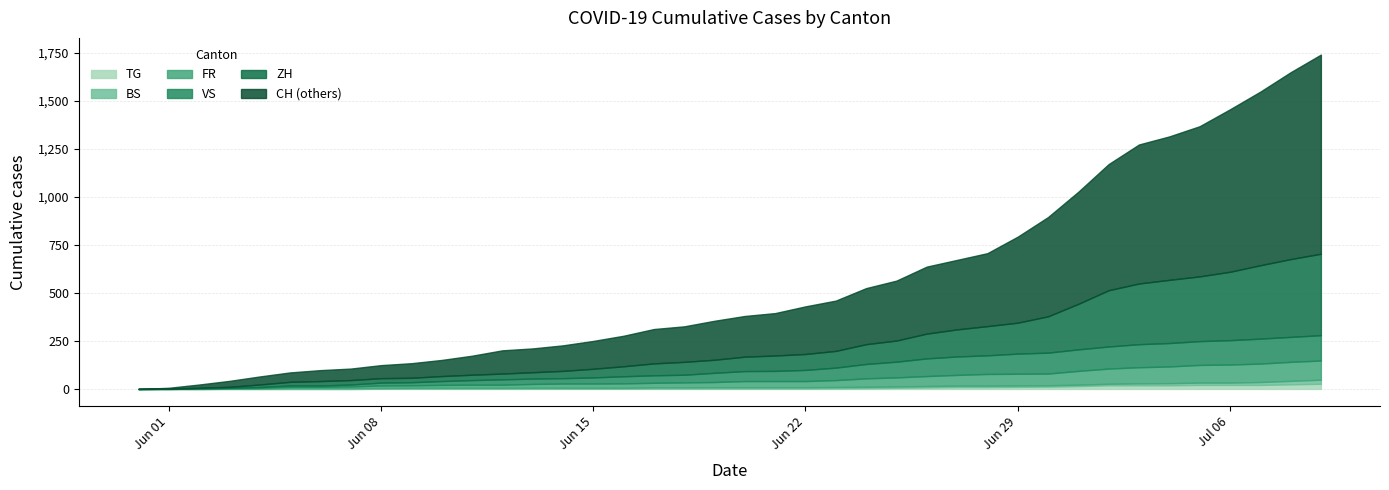

Rank the categories by TG value from lowest to highest.

2020-05-31, 2020-06-01, 2020-06-02, 2020-06-03, 2020-06-04, 2020-06-05, 2020-06-06, 2020-06-07, 2020-06-08, 2020-06-09, 2020-06-10, 2020-06-11, 2020-06-12, 2020-06-13, 2020-06-14, 2020-06-15, 2020-06-16, 2020-06-17, 2020-06-18, 2020-06-19, 2020-06-20, 2020-06-21, 2020-06-22, 2020-06-23, 2020-06-24, 2020-06-25, 2020-06-26, 2020-06-27, 2020-06-28, 2020-06-29, 2020-06-30, 2020-07-01, 2020-07-02, 2020-07-03, 2020-07-04, 2020-07-05, 2020-07-06, 2020-07-07, 2020-07-08, 2020-07-09